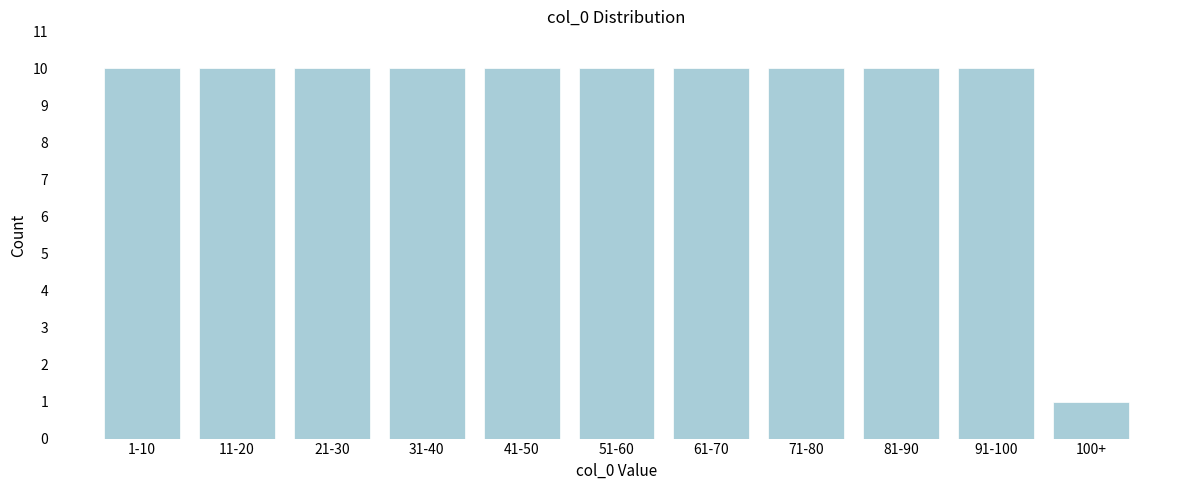

Reading right to left, list all the values displayed in this chart.

1	10	10	10	10	10	10	10	10	10	10